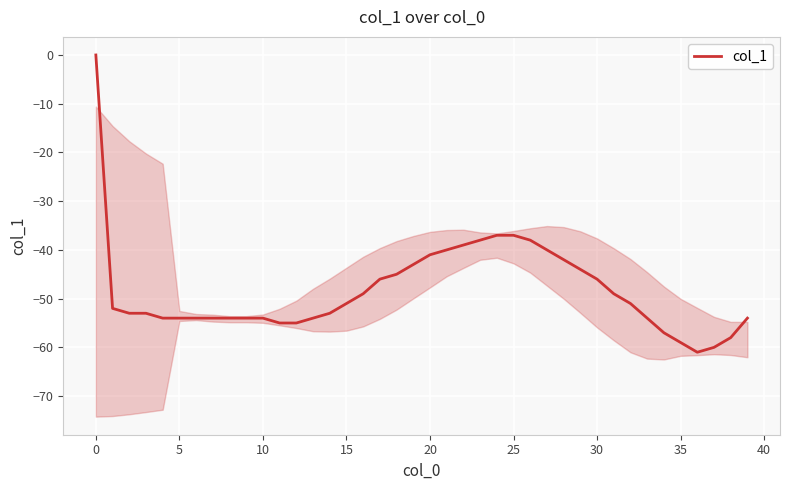

What is the difference between the maximum and minimum values?

61